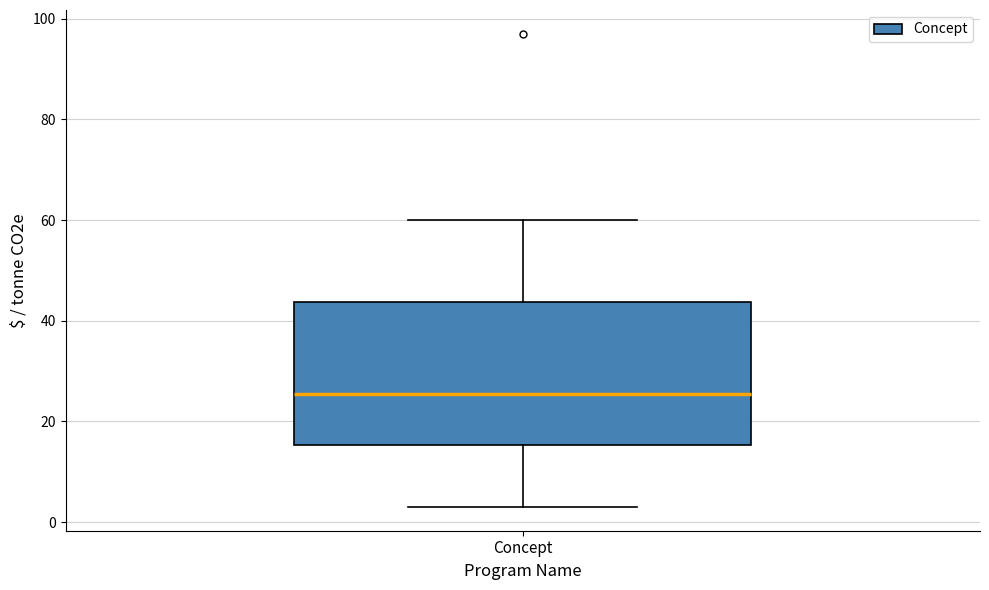

Transcribe this box plot: give where the median line is, the range the box spans, and where the two whiskers end, as read against the y-axis. The values are not printed on the chart, so give them approximately, as read against the axis.

median 26, box 16 to 44, whiskers 4 to 60